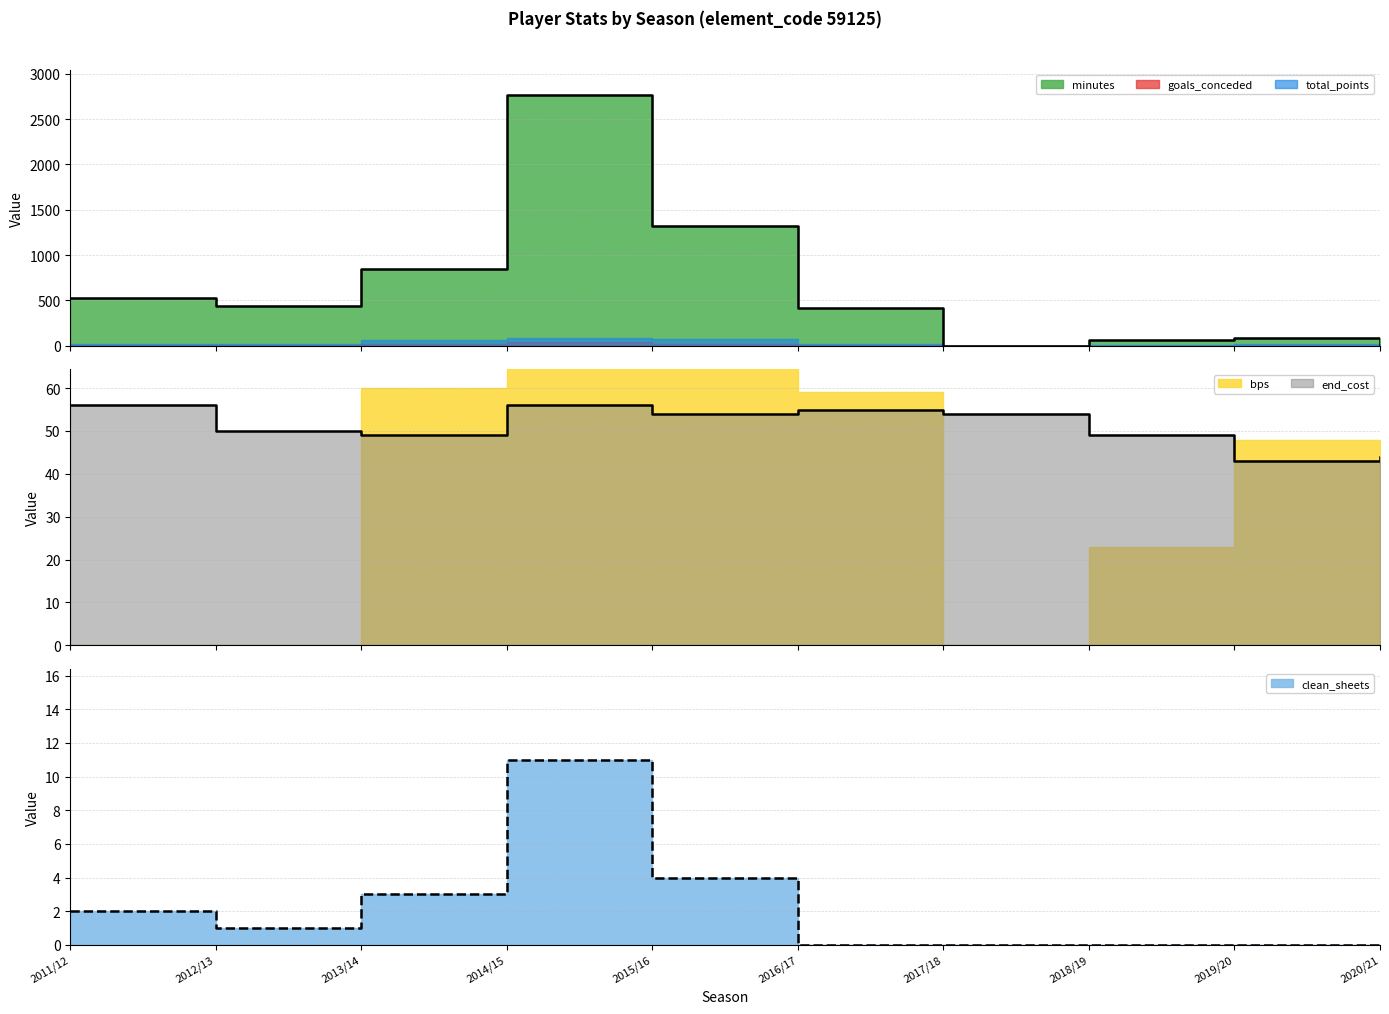

True or false: goals_conceded and minutes cross at least once.

False